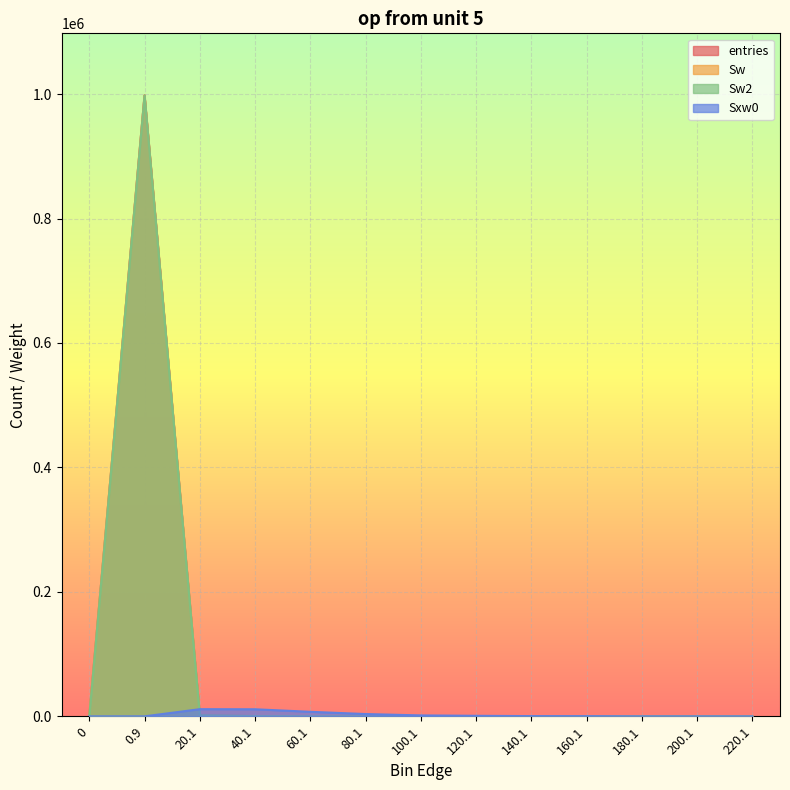

What is the average value of the Sw2 series?

76923